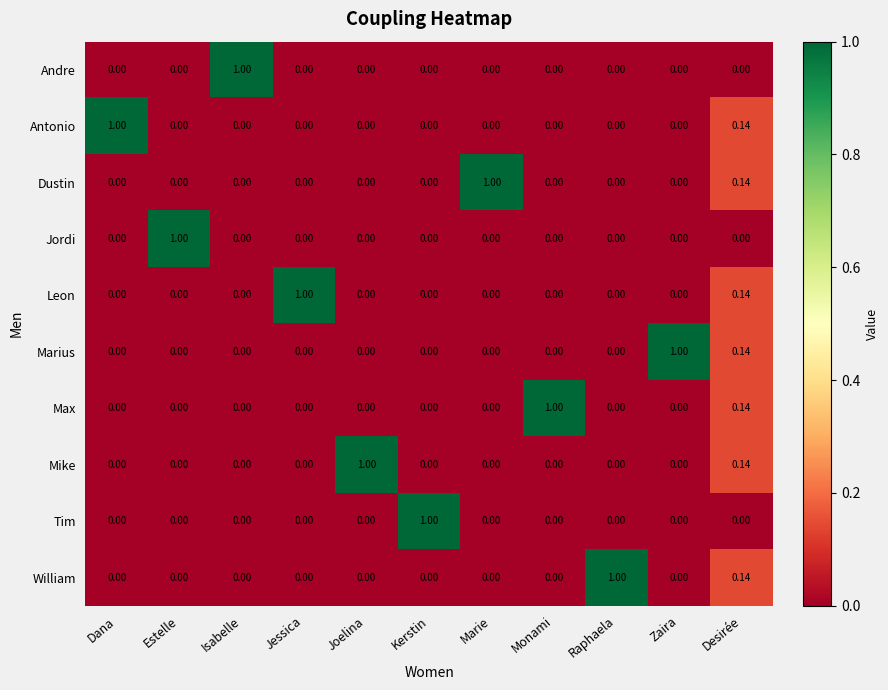

Is the value of Marius at Zaira greater than the value of William at Kerstin?

Yes